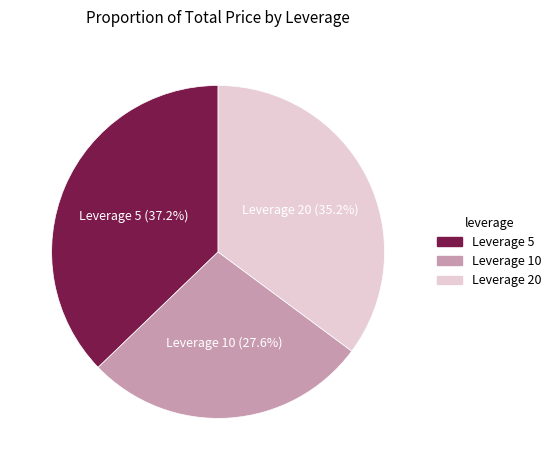

Is there any slice that represents more than half of the pie?

No